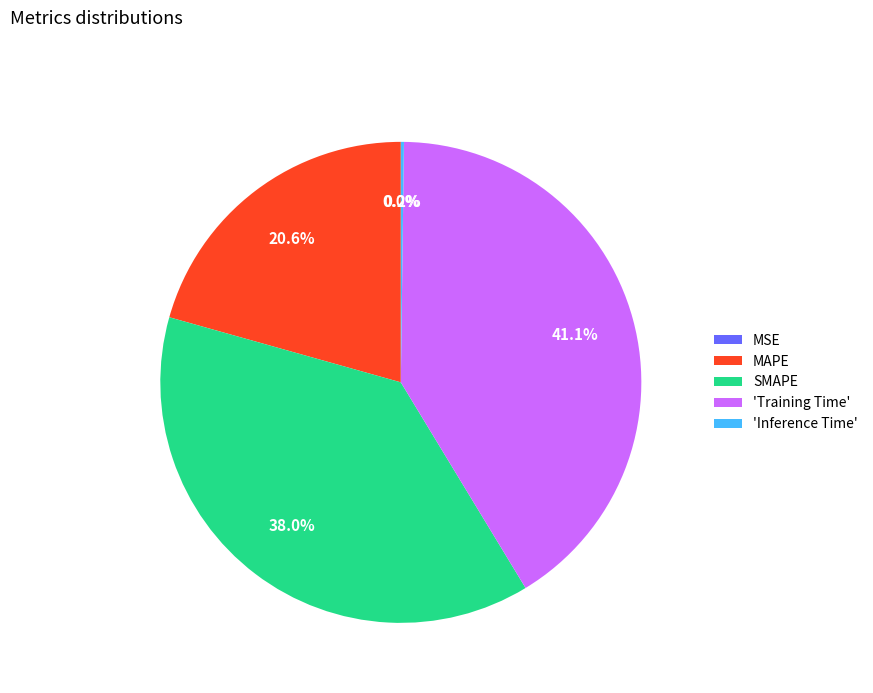

Between SMAPE and 'Training Time', which is larger?

'Training Time'